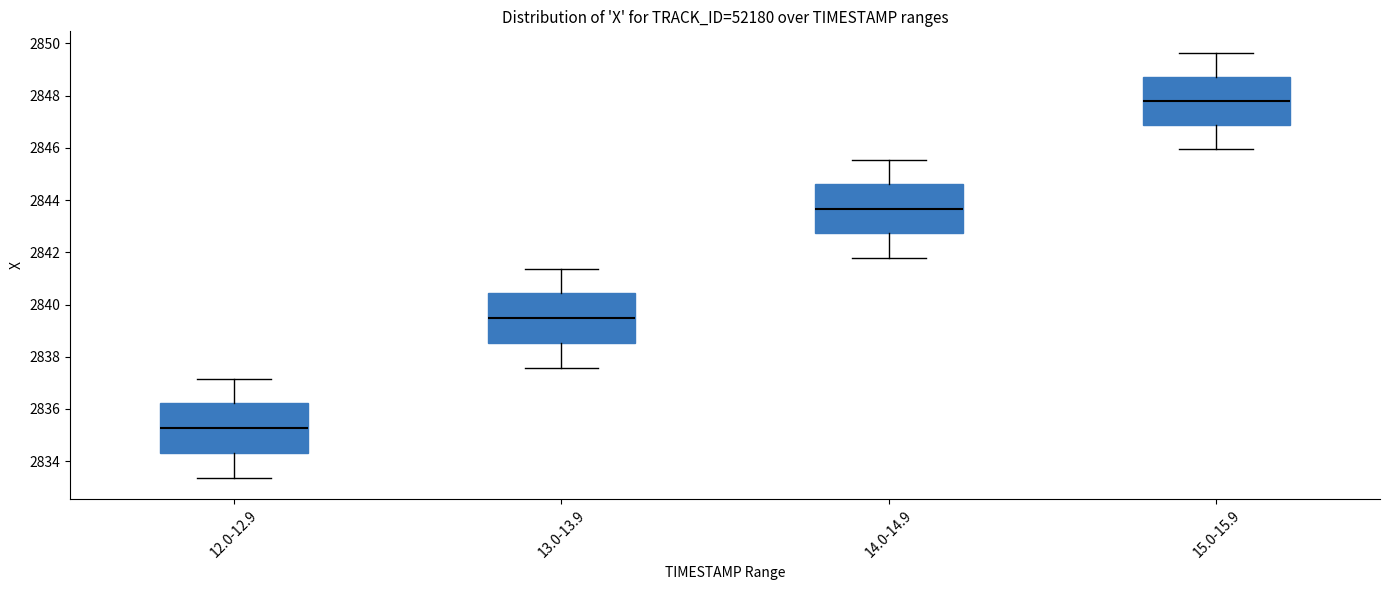

Where is the upper edge of the box for 13.0-13.9 on the y-axis? The values are not printed on the chart, so give them approximately, as read against the axis.

2840.4